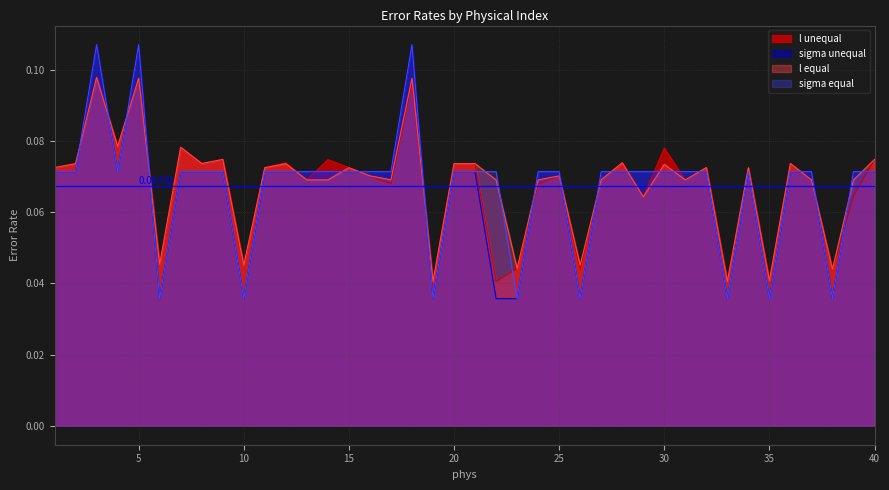

After their last crossing, which series has the higher values: sigma unequal or l unequal?

l unequal